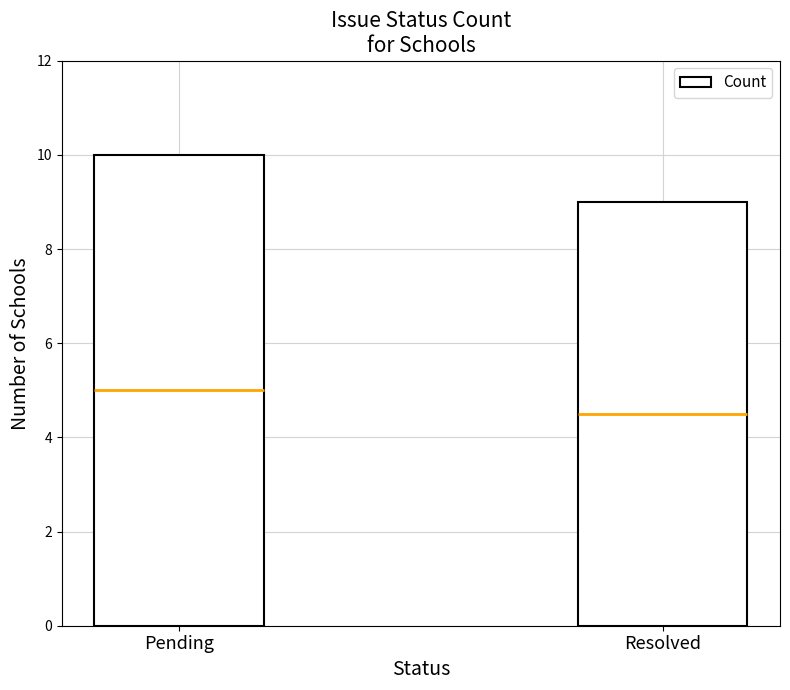

Reading right to left, transcribe all the data shown in this chart.

Resolved=9	Pending=10